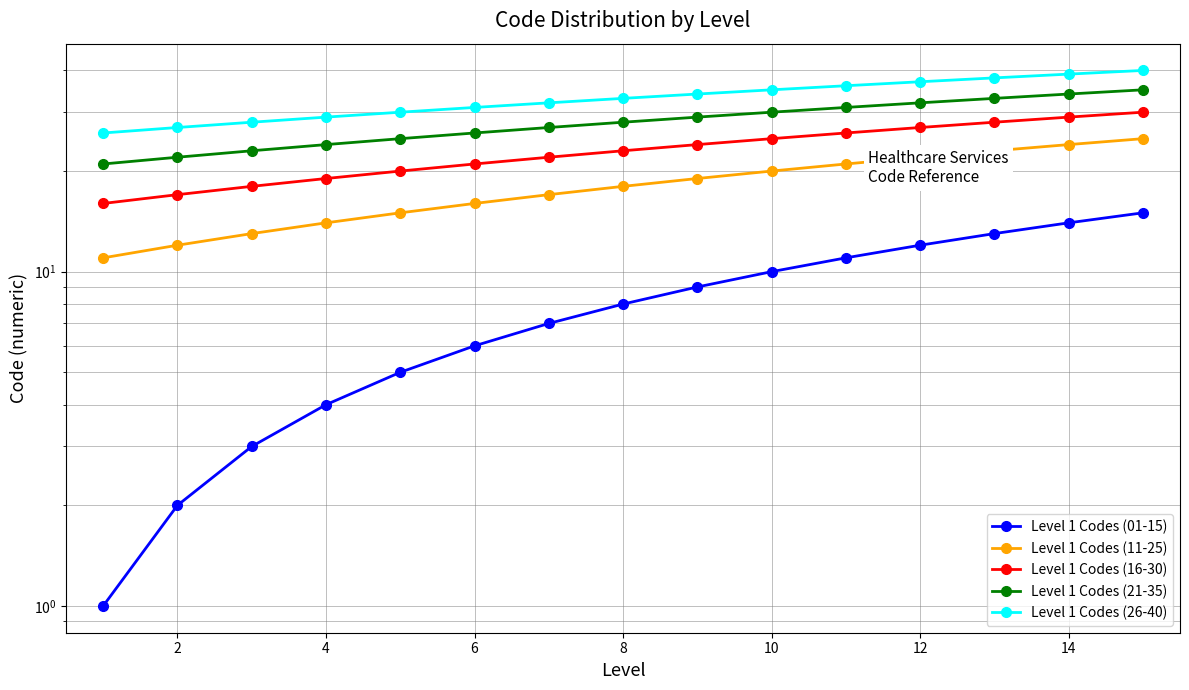

How many distinct data groups are displayed?

5